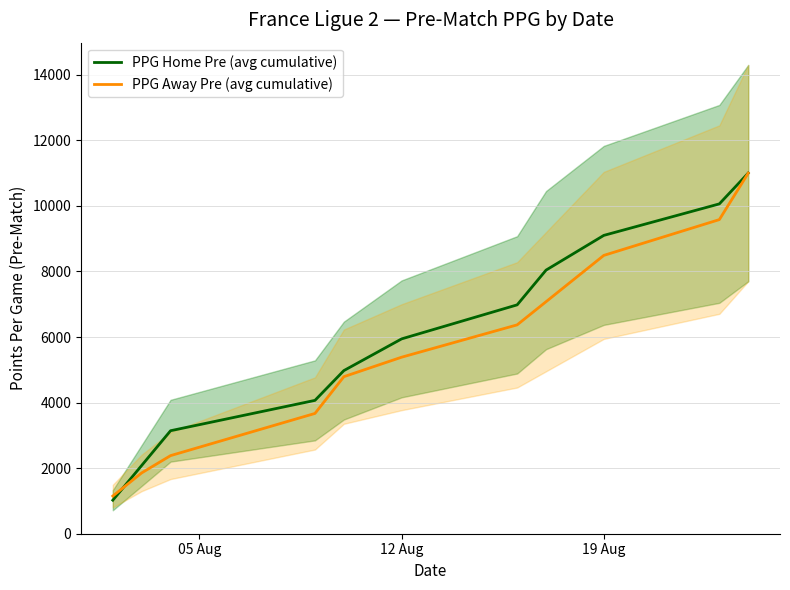

What is the minimum value for PPG Home Pre (avg cumulative)?

1022.8